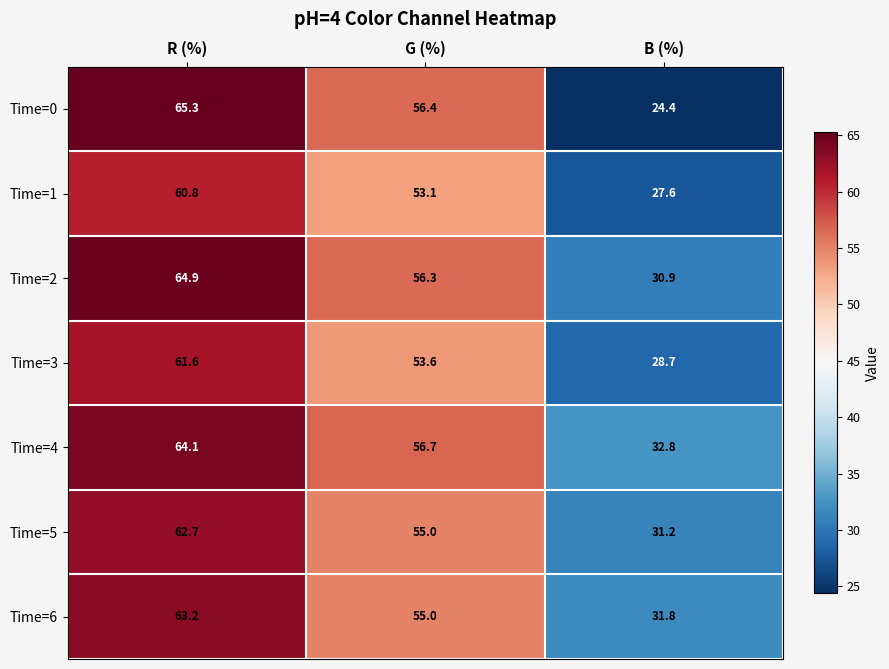

Which series has the largest range (max minus min)?

Time=0